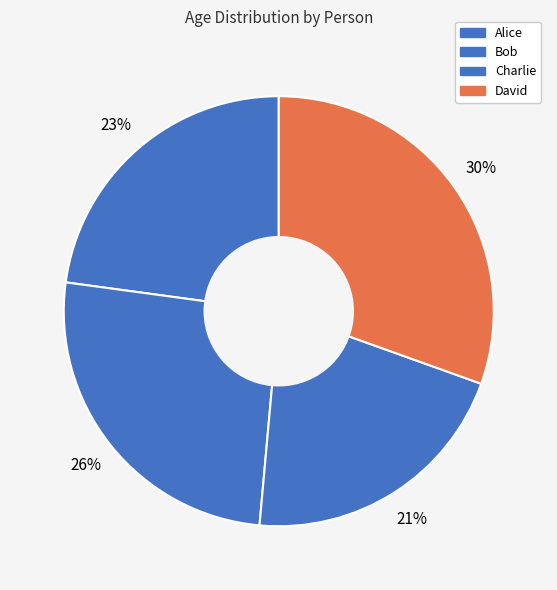

How many slices are in this pie chart?

4